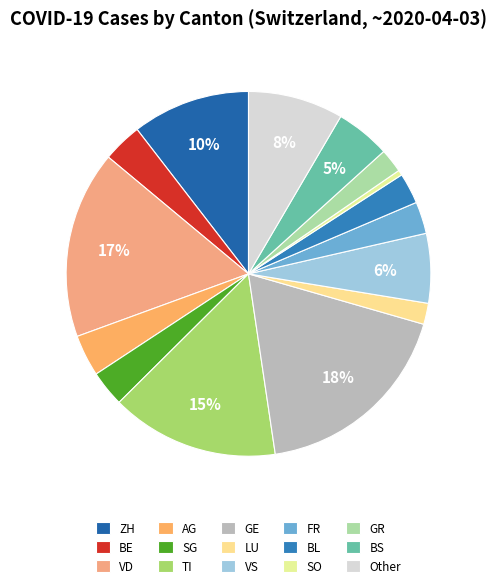

Count the number of slices in the pie.

15